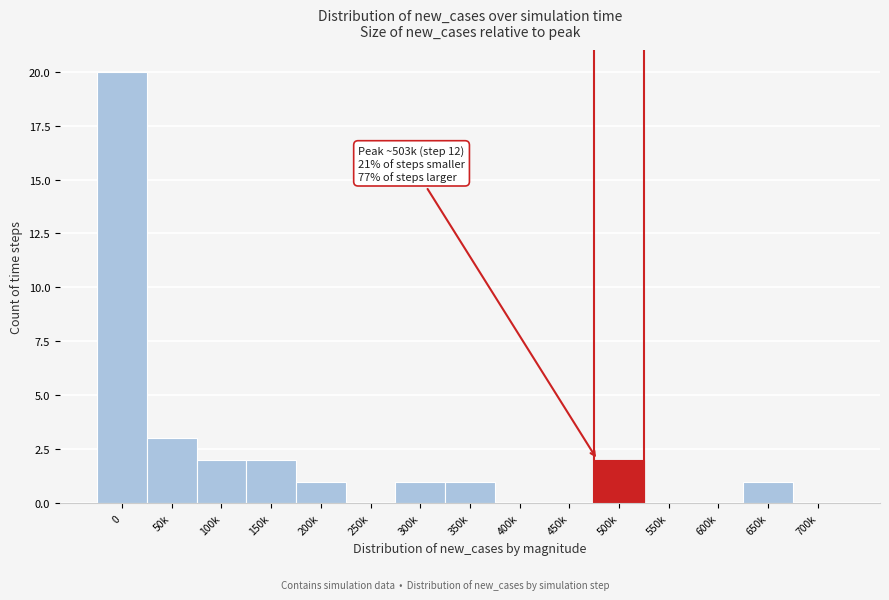

Reading left to right, what are all the values shown in this chart?

0=20	50k=3	100k=2	150k=2	200k=1	250k=0	300k=1	350k=1	400k=0	450k=0	500k=2	550k=0	600k=0	650k=1	700k=0